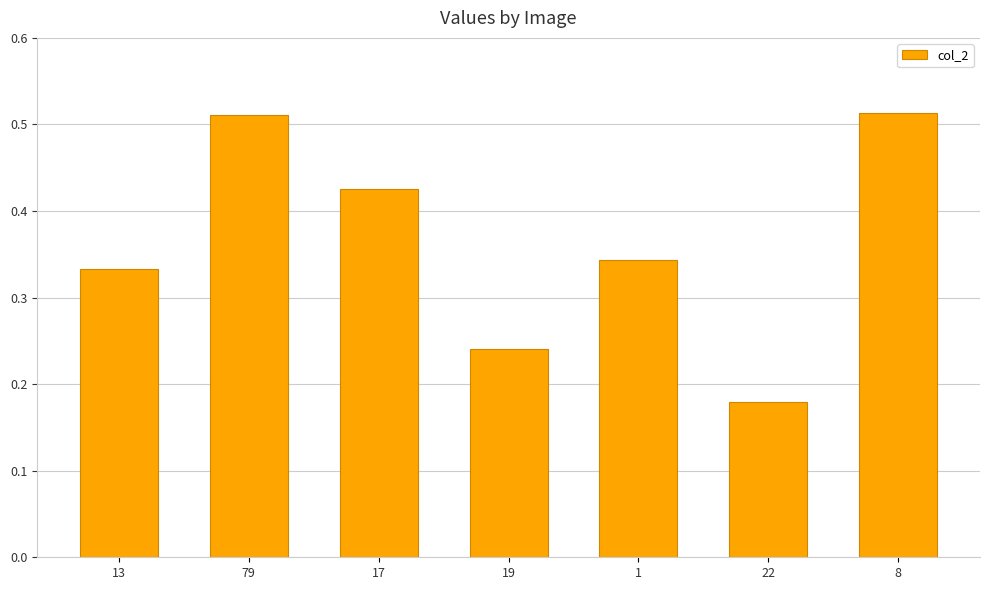

Which category has the lowest value across all series?

22